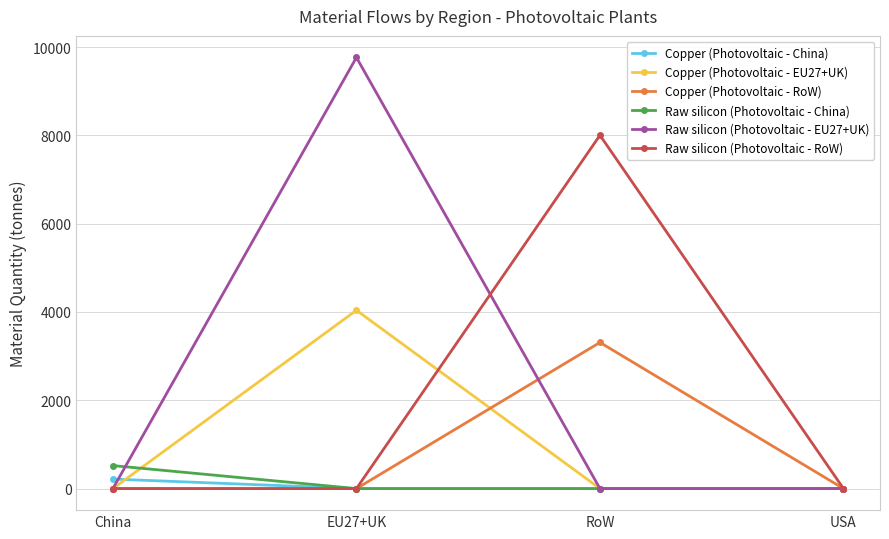

Which series has the widest spread of values?

Raw silicon (Photovoltaic - EU27+UK)